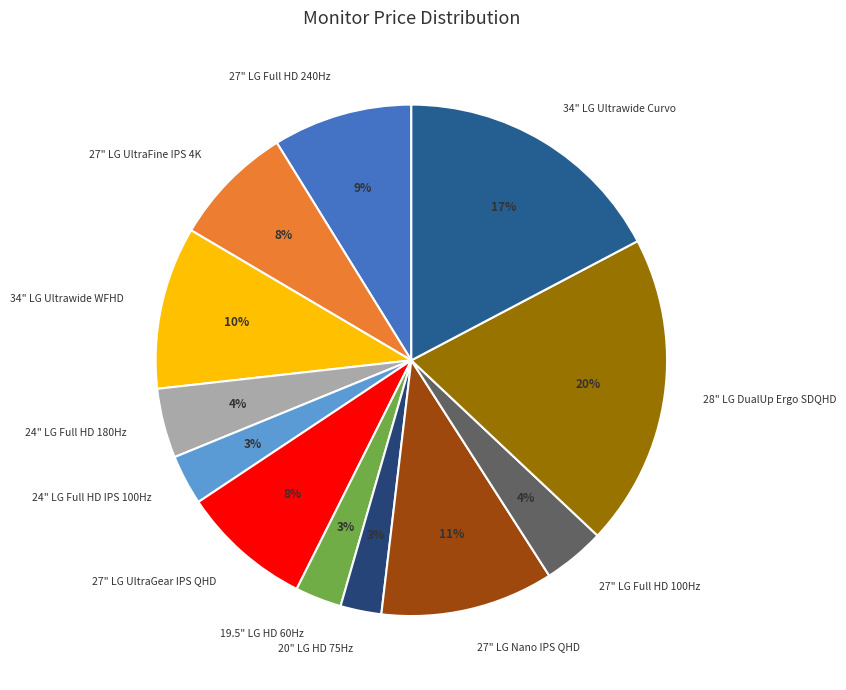

Which has a higher value, 27" LG UltraFine IPS 4K or 27" LG Full HD 240Hz?

27" LG Full HD 240Hz